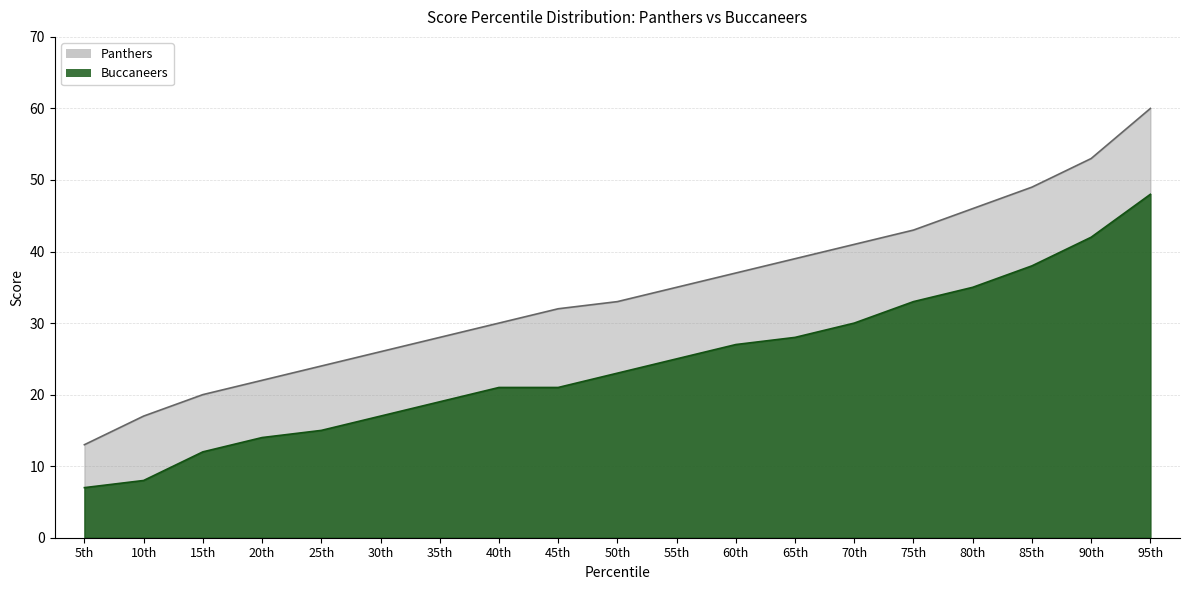

What is the difference between the highest and lowest values at 75th?

10